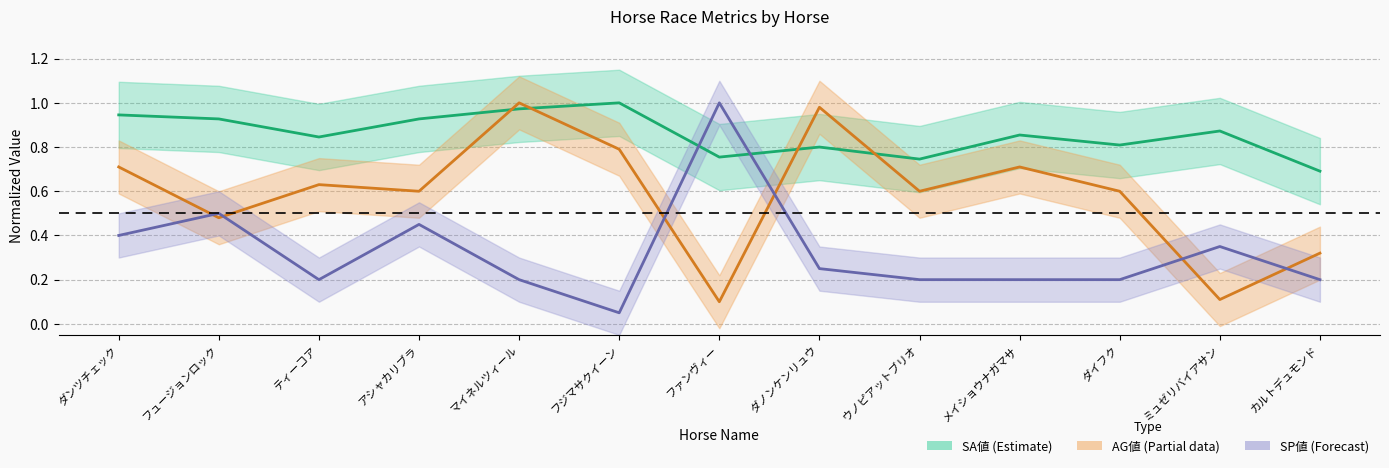

How many times do AG値 and SP値 cross each other?

6